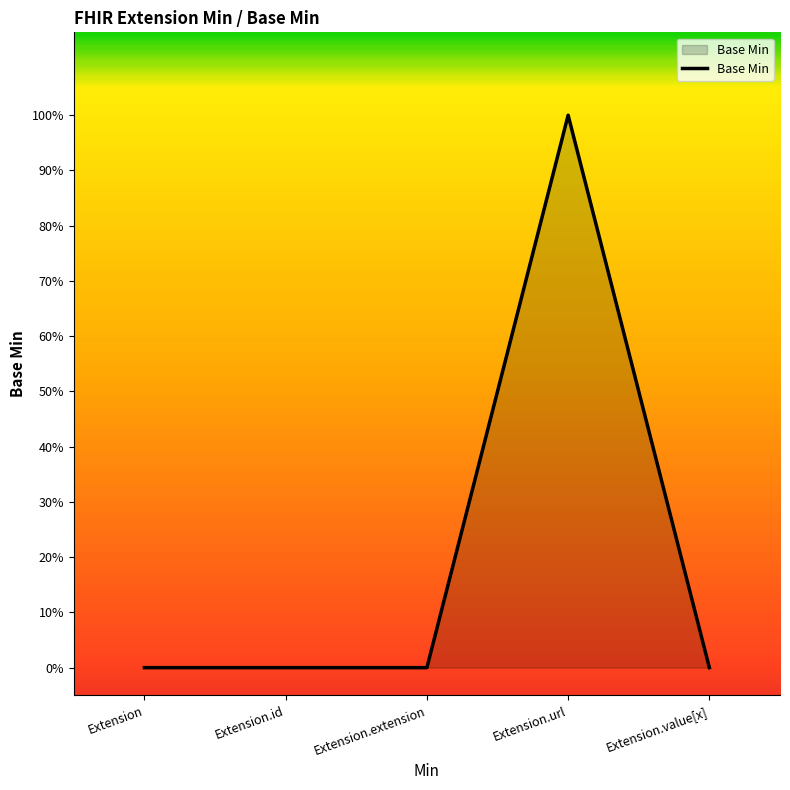

Does the chart display data point markers on the line(s)?

No